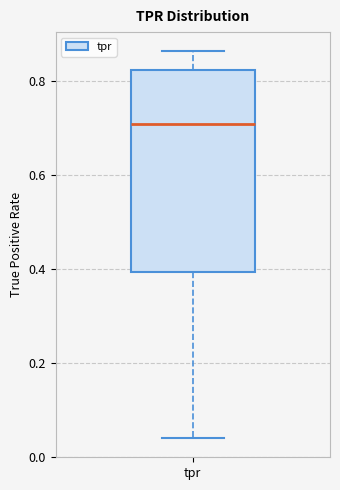

Read this box plot against the y-axis: the position of the median line, the range covered by the box, and the ends of both whiskers. The values are not printed on the chart, so give them approximately, as read against the axis.

median 0.70, box 0.40 to 0.82, whiskers 0.04 to 0.86